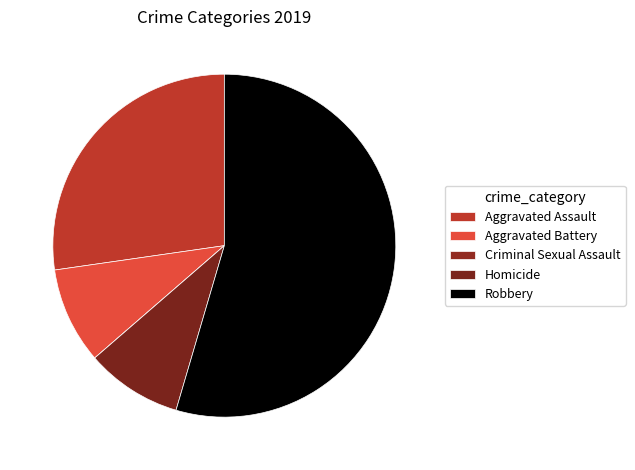

To the nearest percent, what percentage of the pie is Aggravated Battery?

9%